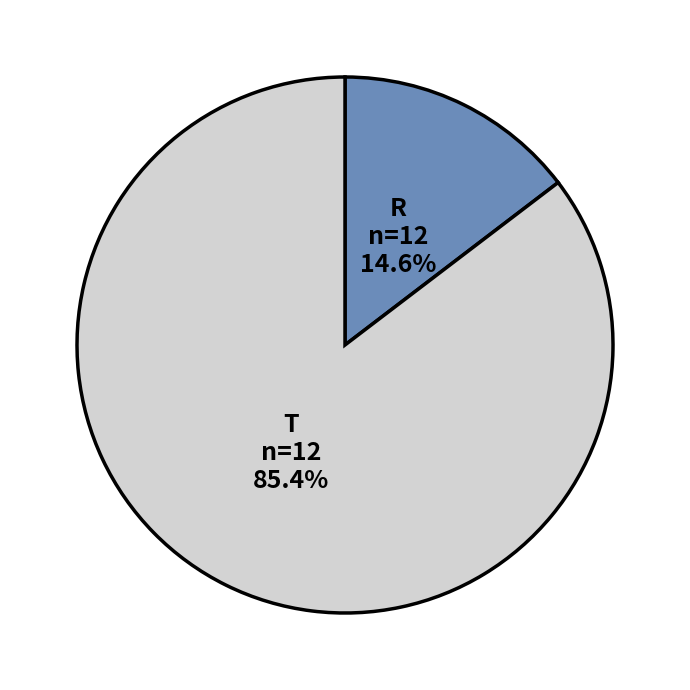

Does R represent more than half of the total?

No